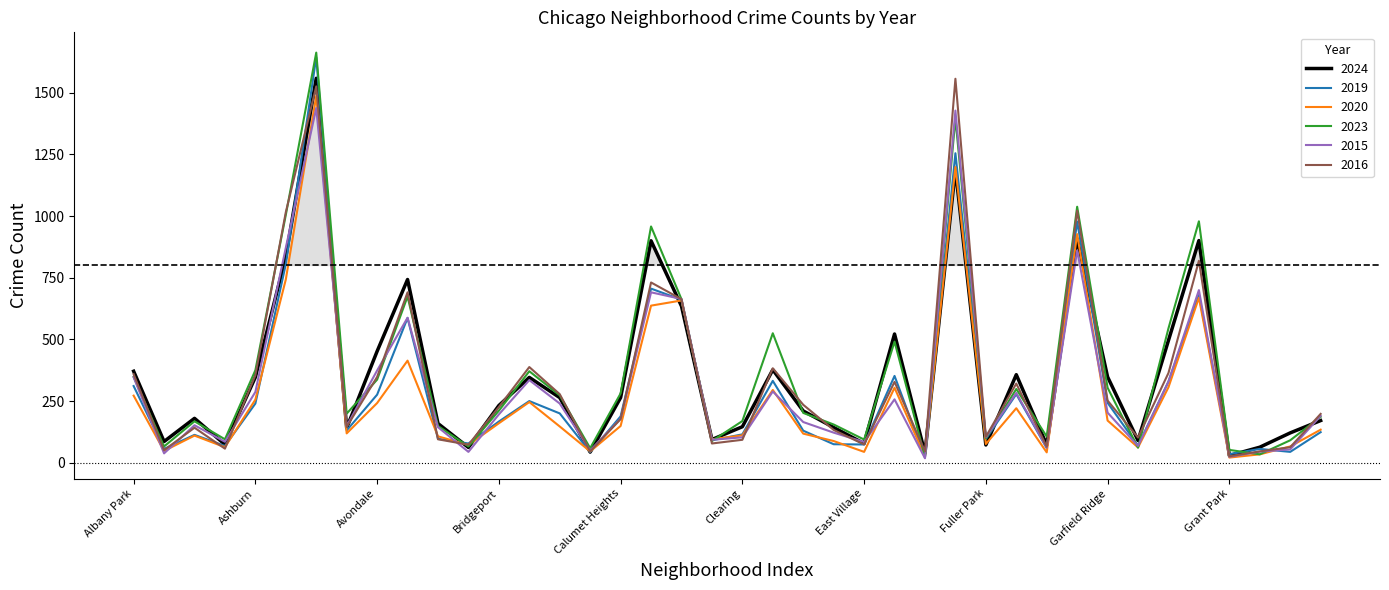

True or false: 2016 has more than 1 interior local peaks.

True